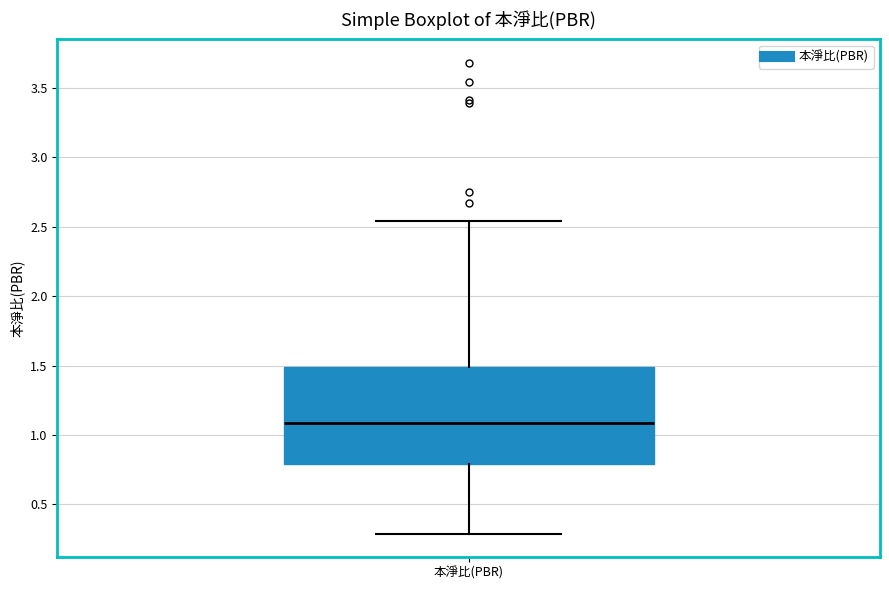

Where is the upper edge of the box for 本淨比(PBR) on the y-axis? The values are not printed on the chart, so give them approximately, as read against the axis.

1.50